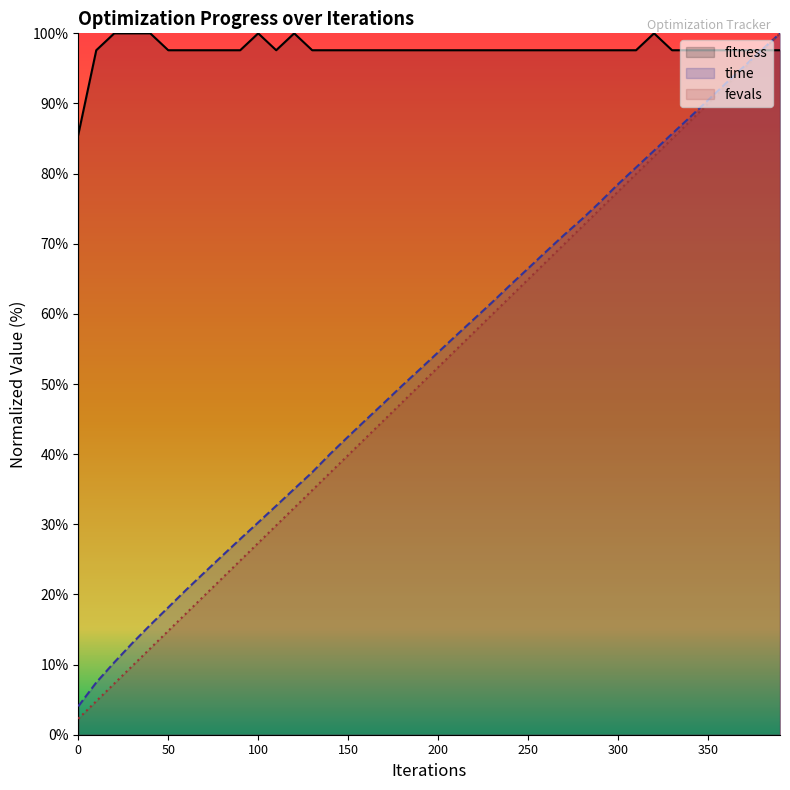

True or false: fevals and time cross at least once.

False